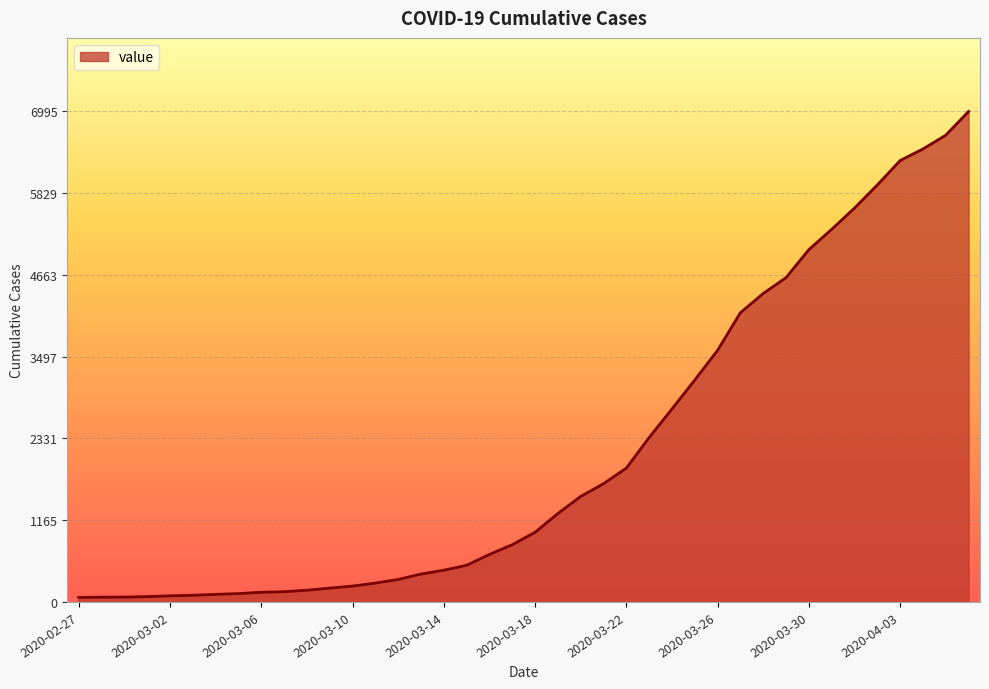

What is the greatest value displayed?

6995